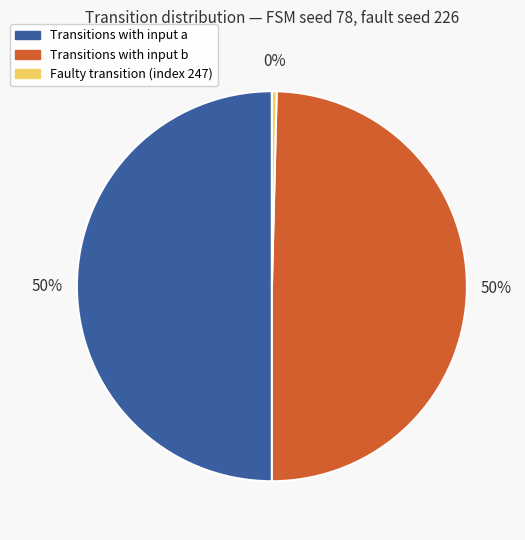

To the nearest percent, what percentage of the pie is Transitions with input b?

50%